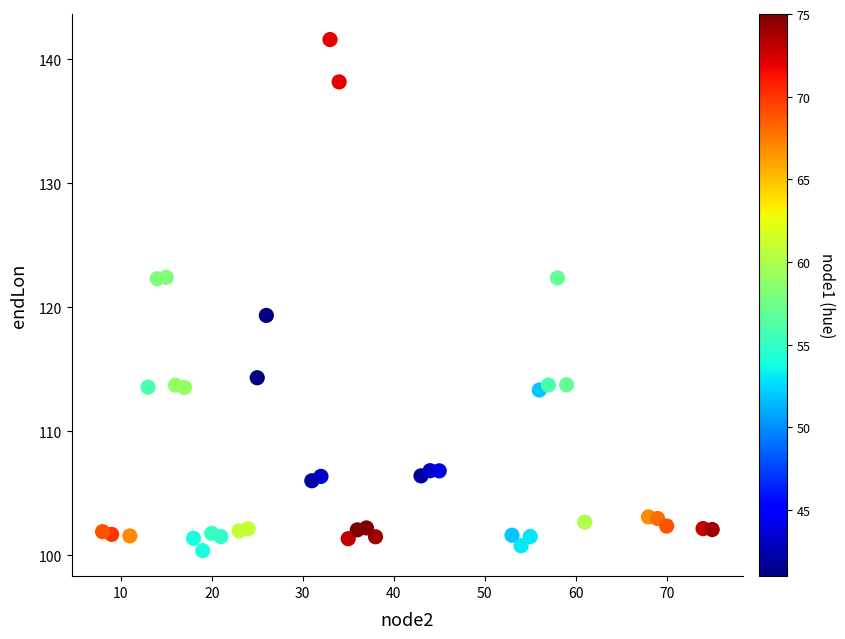

What Y value in the scatter plot is closest to 120?

119.4